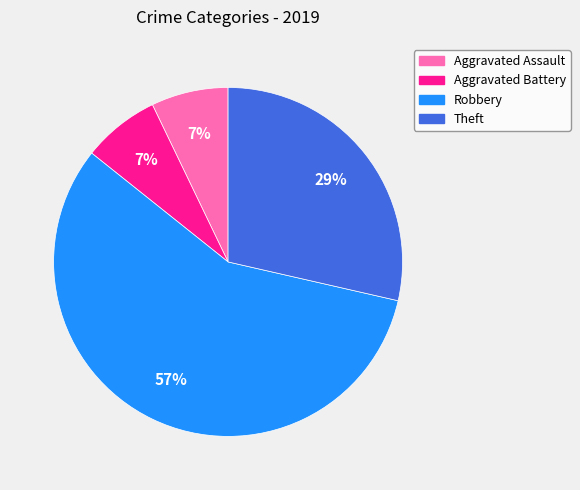

True or false: Aggravated Assault accounts for 7% of the total.

True